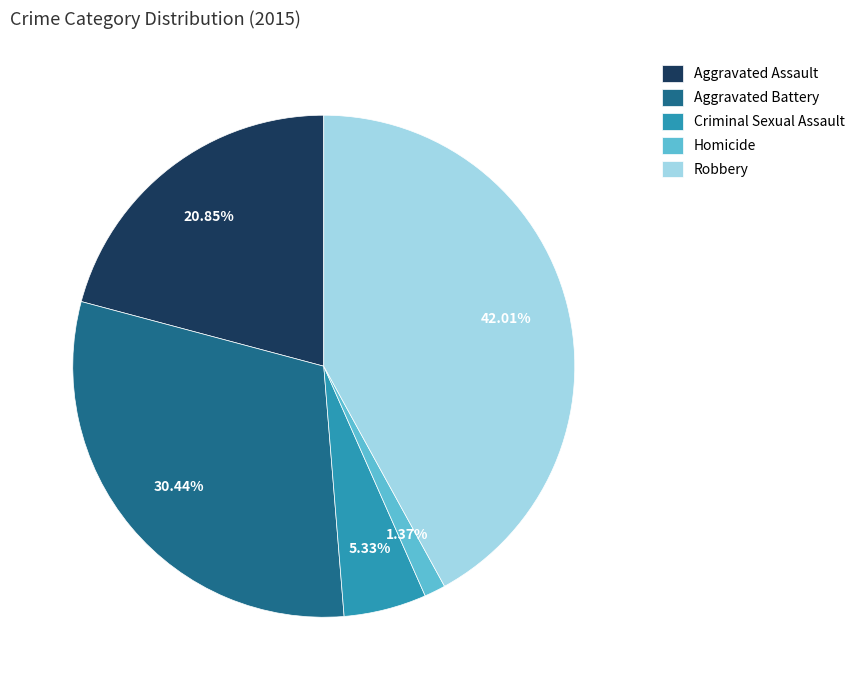

What is the ratio of the value at Homicide to the value at Criminal Sexual Assault?

0.3